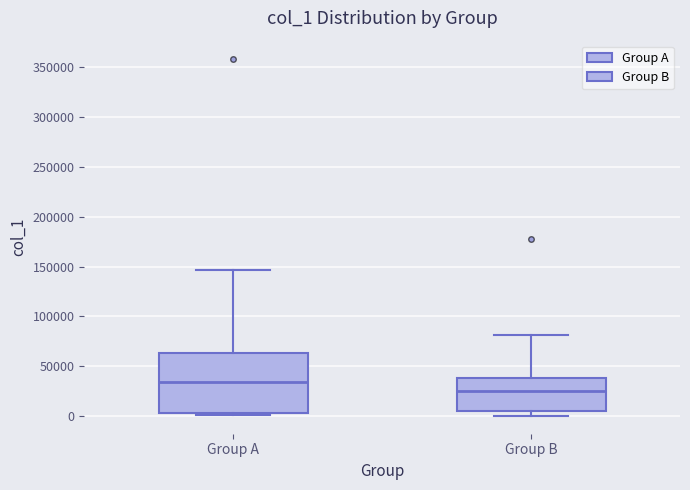

Which box has the highest median line?

Group A